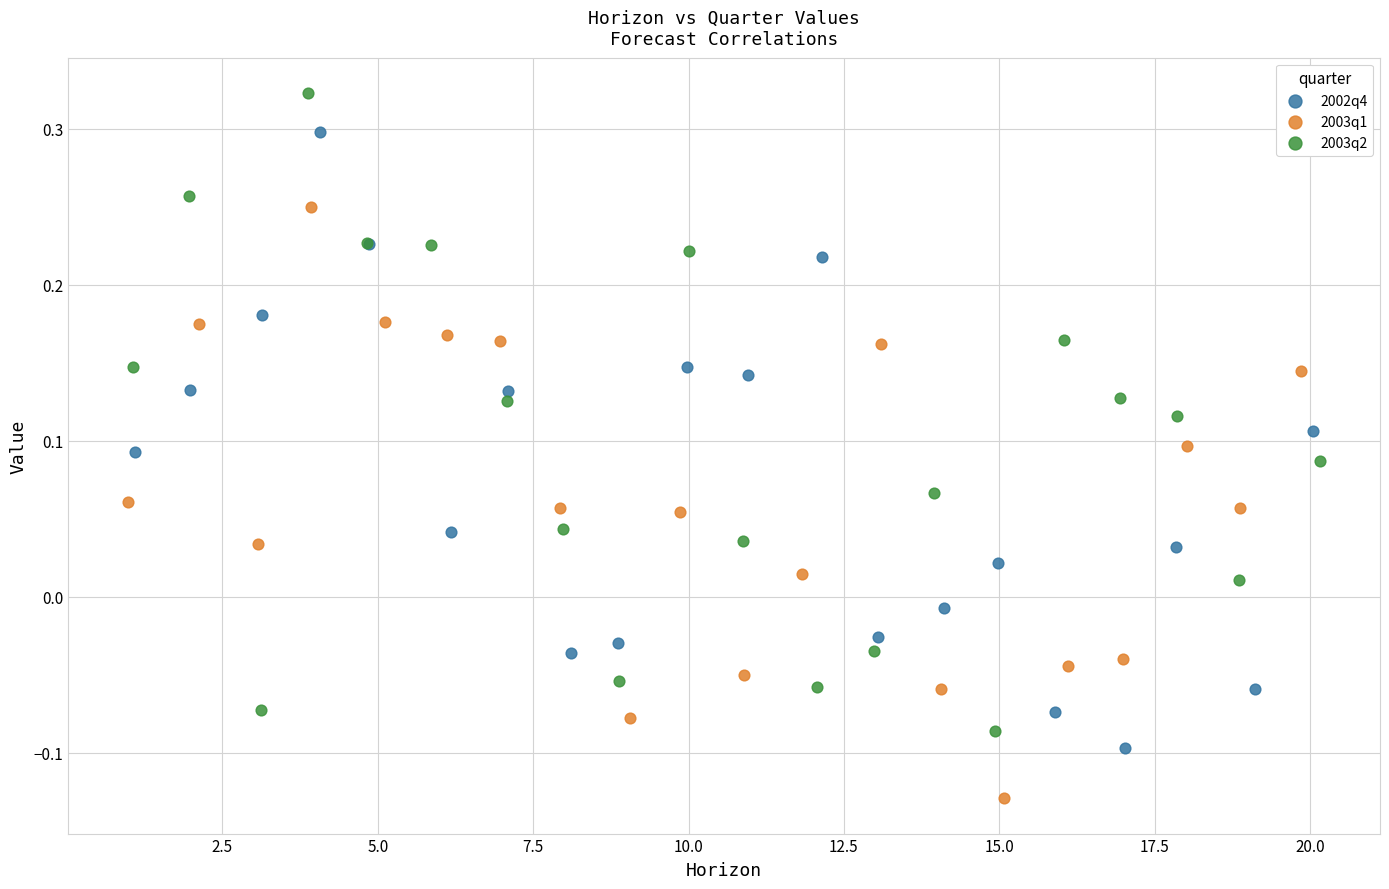

Which series reaches the maximum Y coordinate?

2003q2